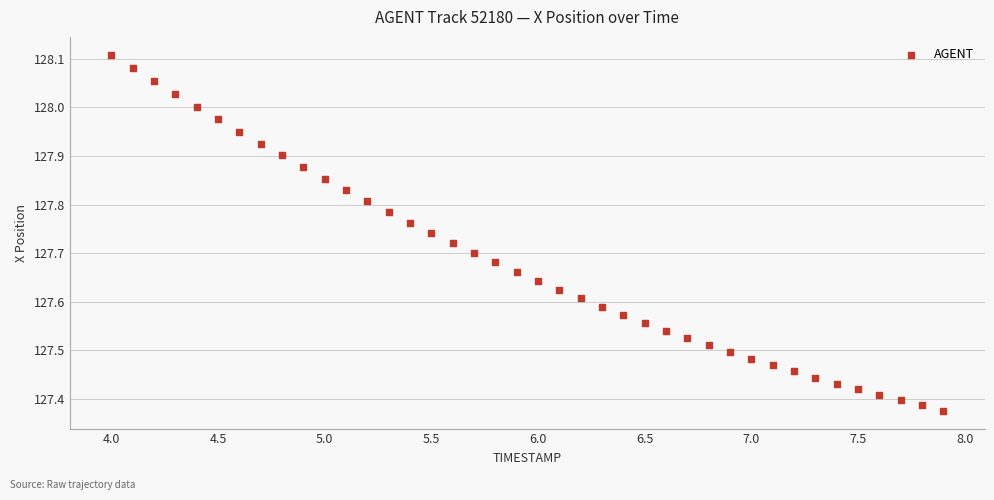

What is the range of X values (max minus min)?

3.9